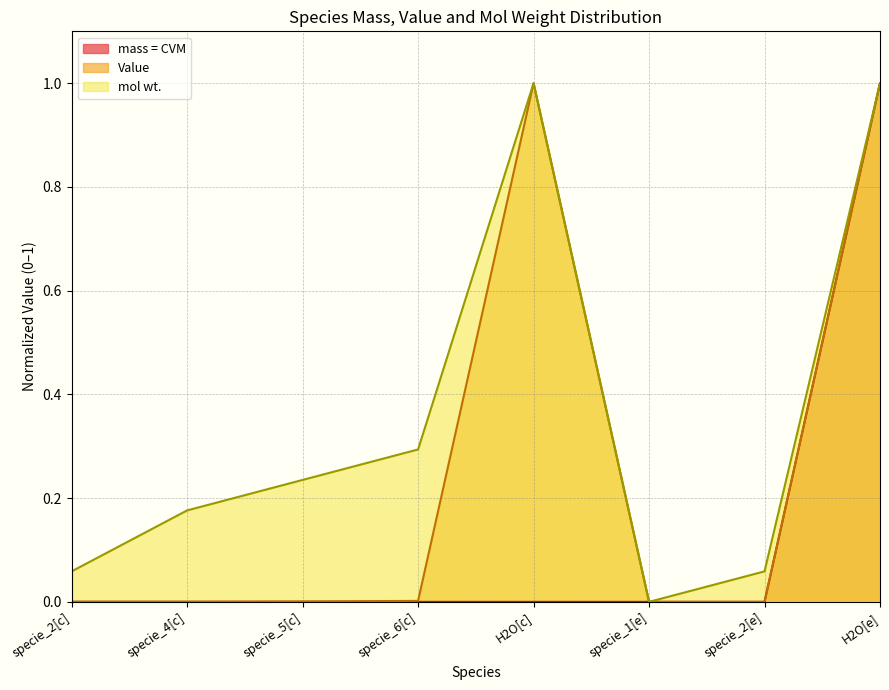

The Value series shows 0.0 at specie_2[e]. True or false?

True